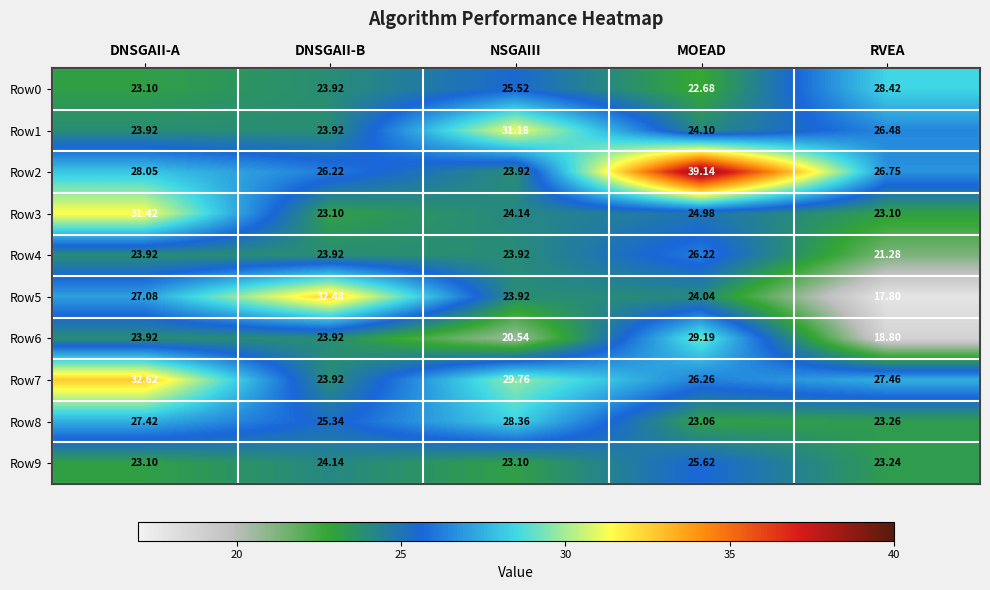

Rank the categories by Row5 value from highest to lowest.

DNSGAII-B, DNSGAII-A, MOEAD, NSGAIII, RVEA